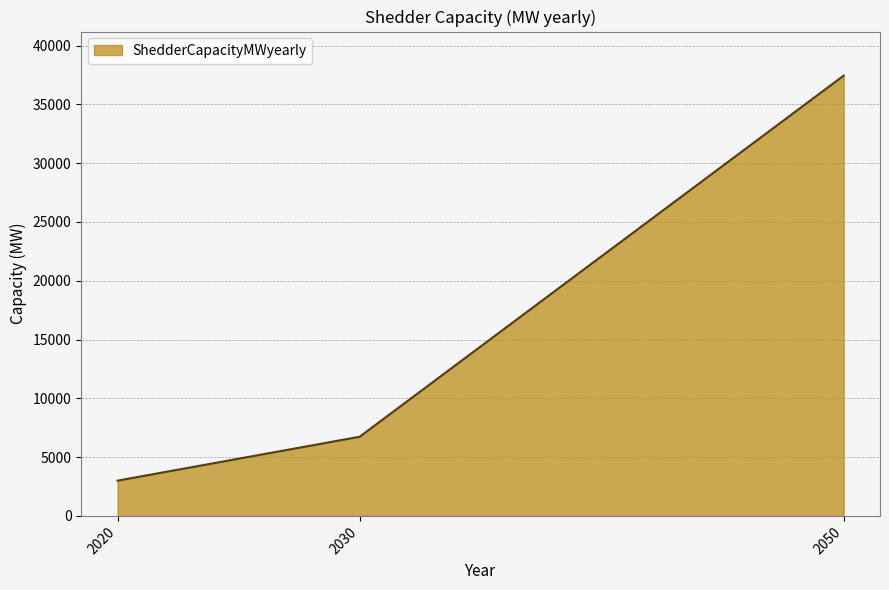

List the labels in order of value, smallest first.

2020, 2030, 2050